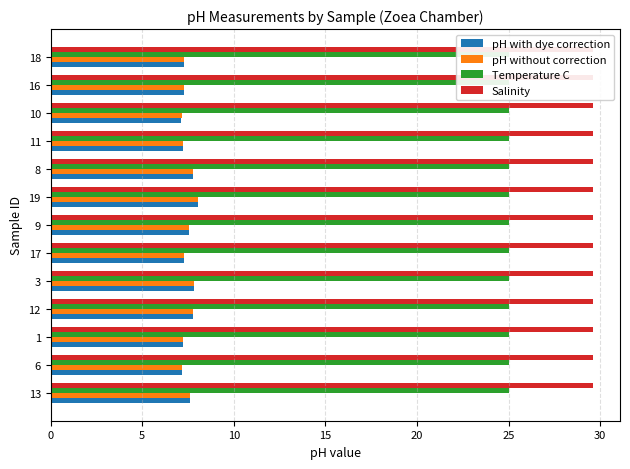

At which label does pH with dye correction reach its minimum?

10